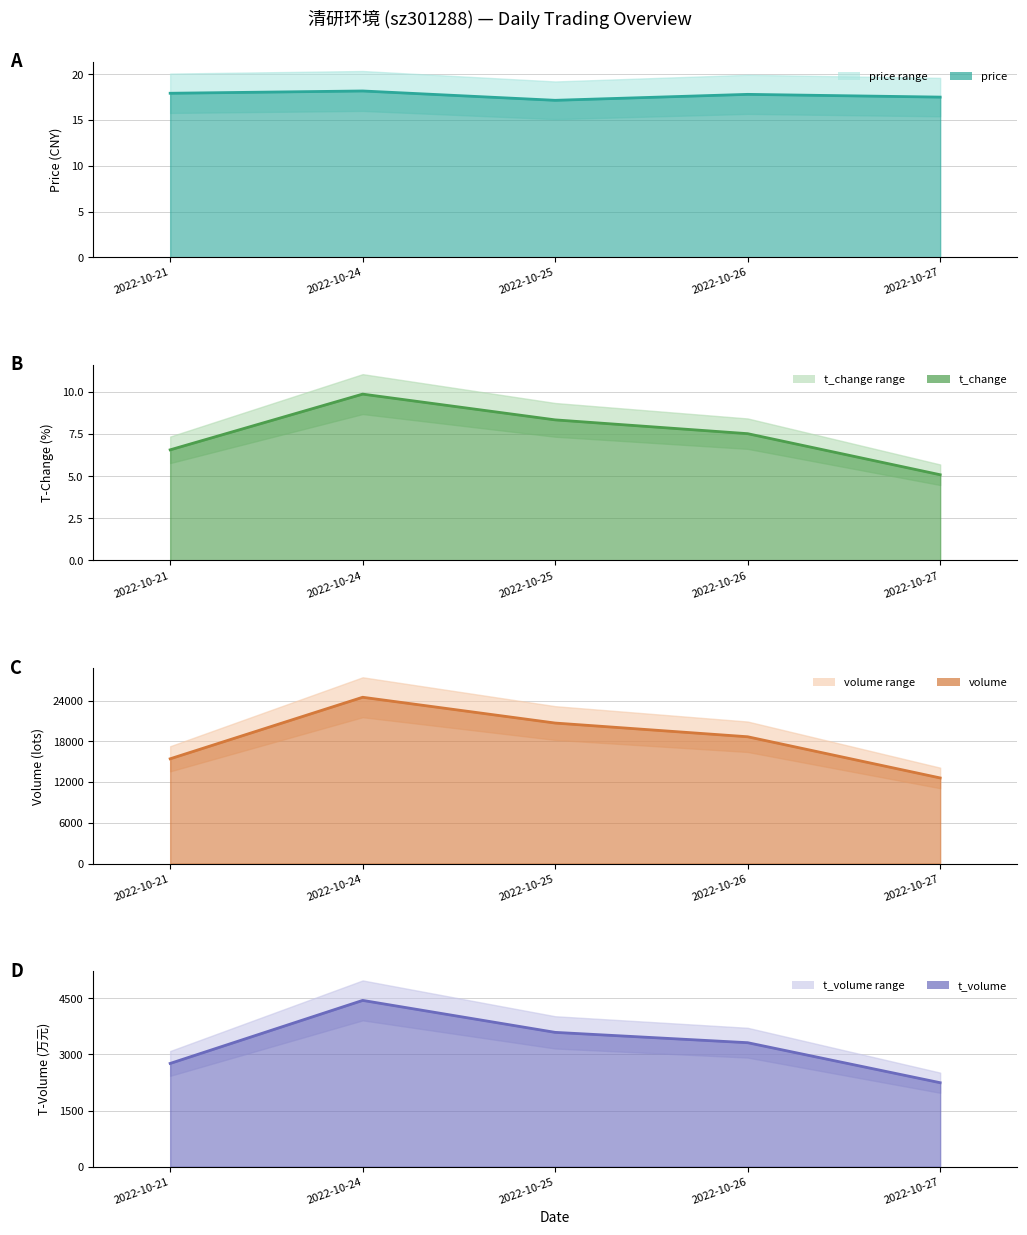

At which label is t_volume closest to 3343?

2022-10-26